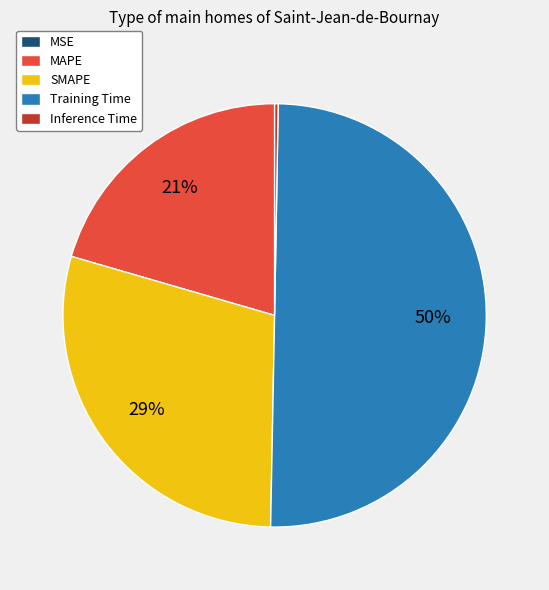

To the nearest percent, what is the difference between the largest and smallest slice percentages?

50%